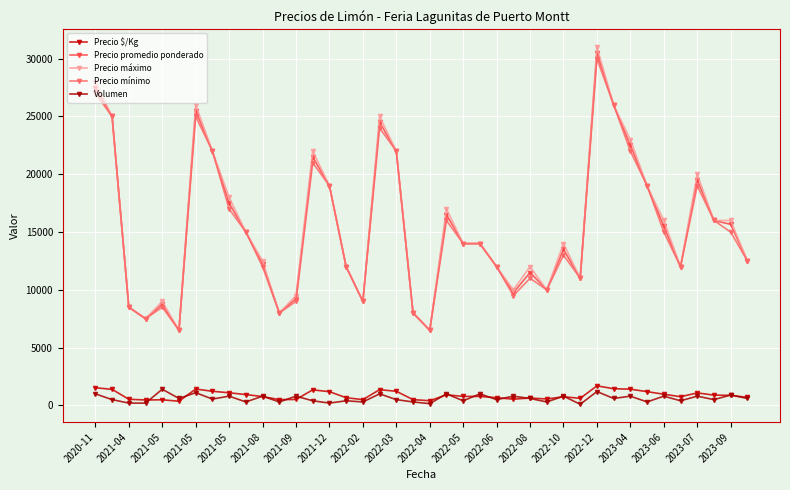

Does the chart display data point markers on the line(s)?

Yes